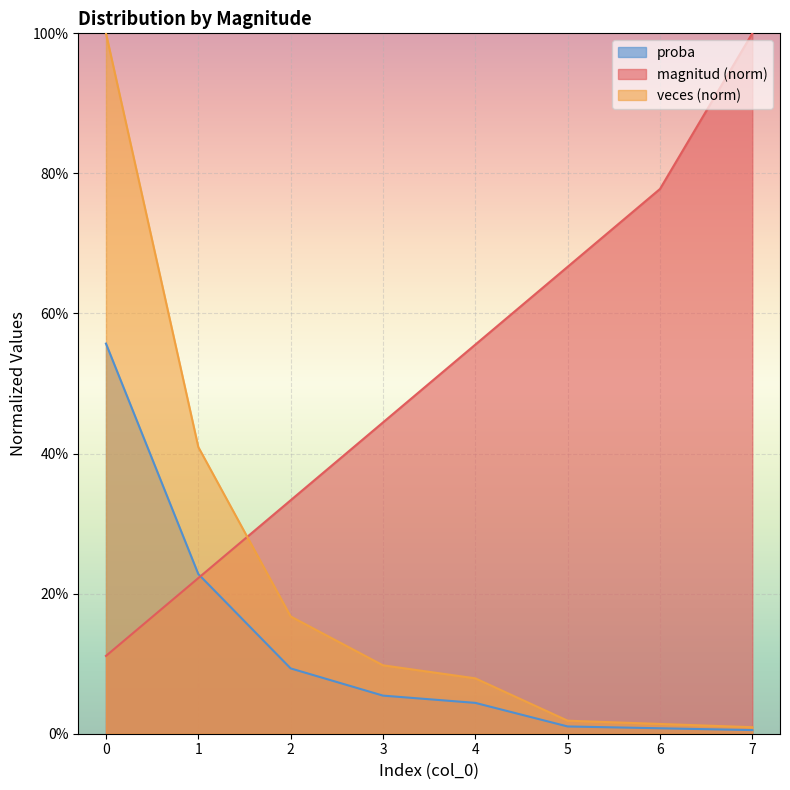

How many data points does each series have?

8